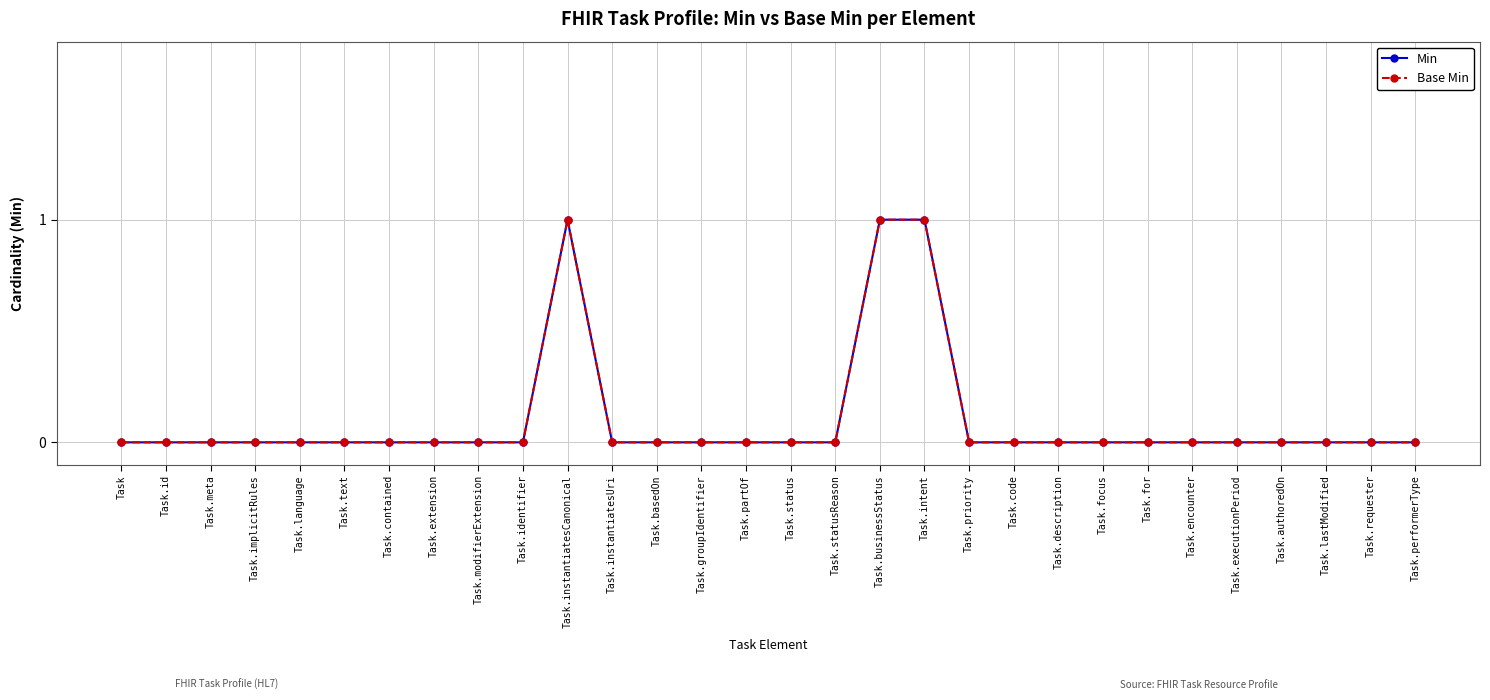

What is the label of the 23rd point from the left?

Task.focus